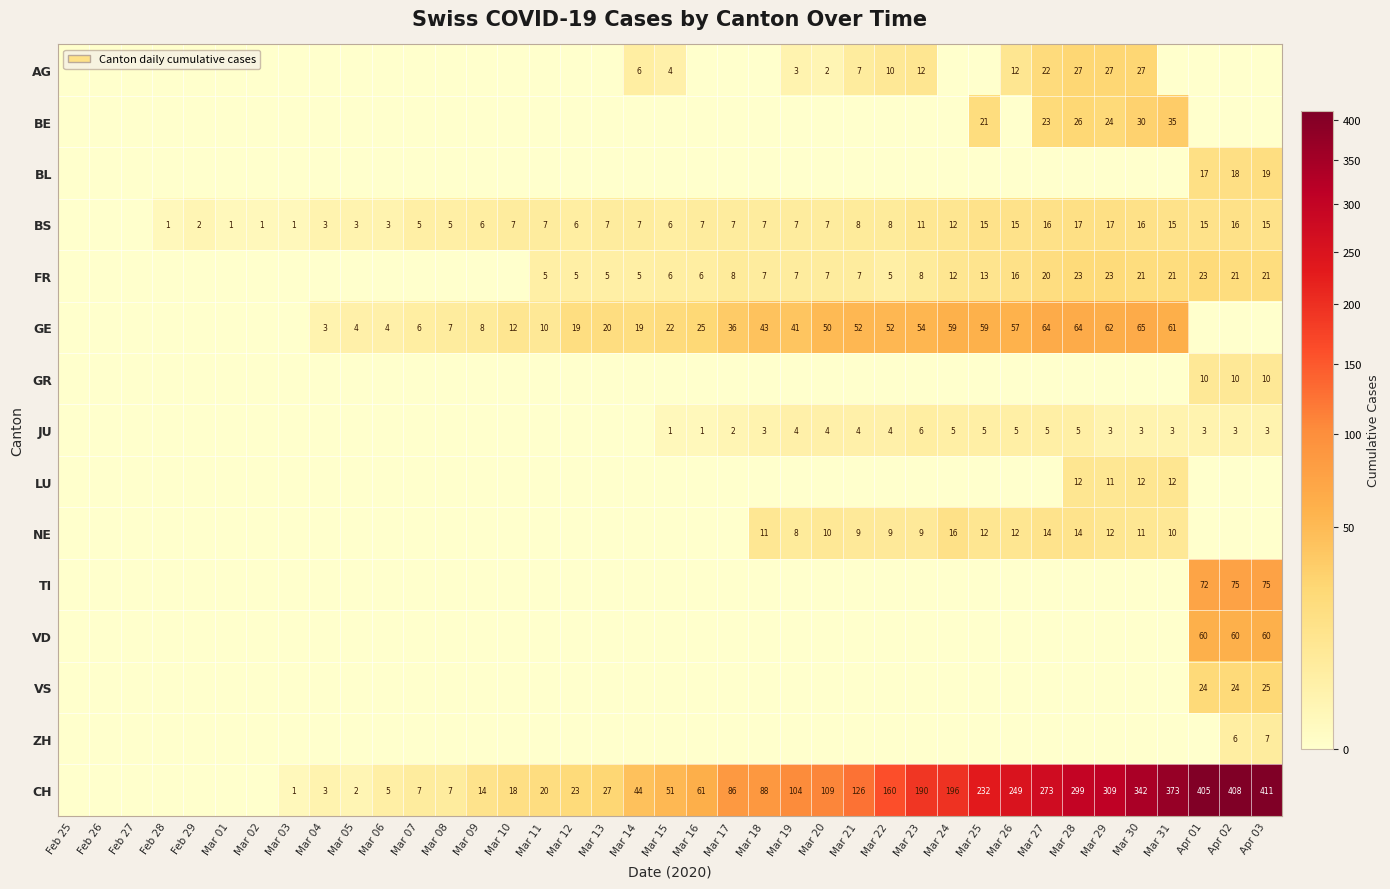

True or false: GE has a value of 82 at Mar 26.

False